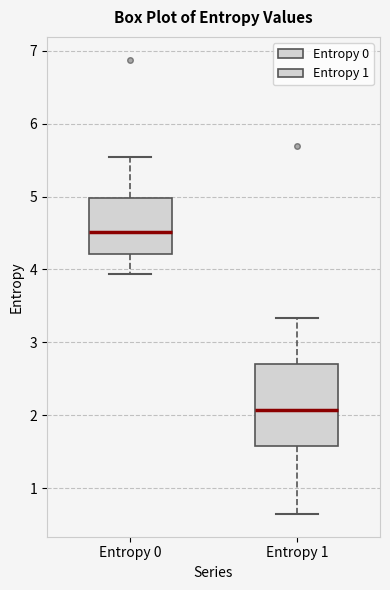

Reading left to right, transcribe this box plot: for each box, give where its median line is, the range the box spans, and where its two whiskers end, as read against the y-axis. The values are not printed on the chart, so give them approximately, as read against the axis.

Entropy 0: median 4.5, box 4.2 to 5.0, whiskers 3.9 to 5.5
Entropy 1: median 2.1, box 1.6 to 2.7, whiskers 0.6 to 3.3